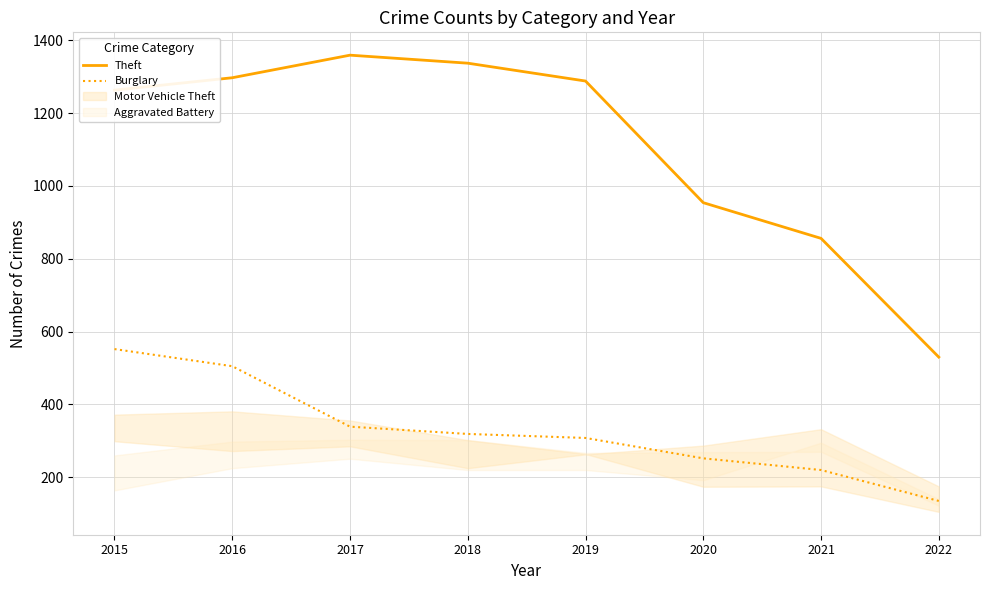

What is the sum of the Burglary values at 2022 and 2019?

443